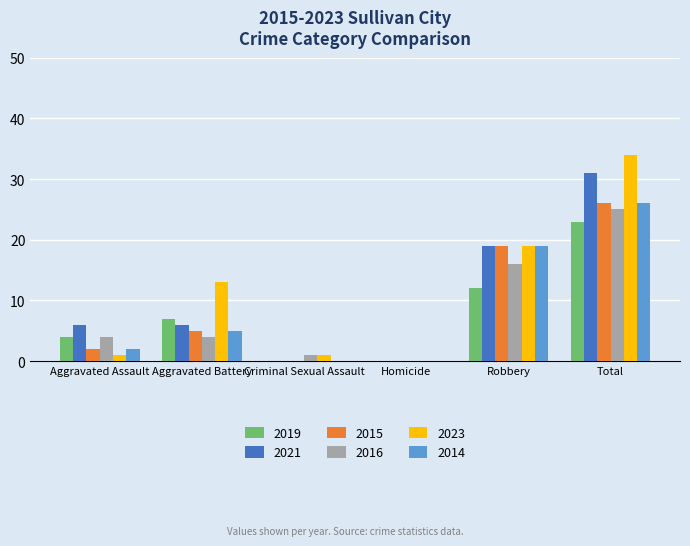

What are all the series names shown in the legend?

2019, 2021, 2015, 2016, 2023, 2014